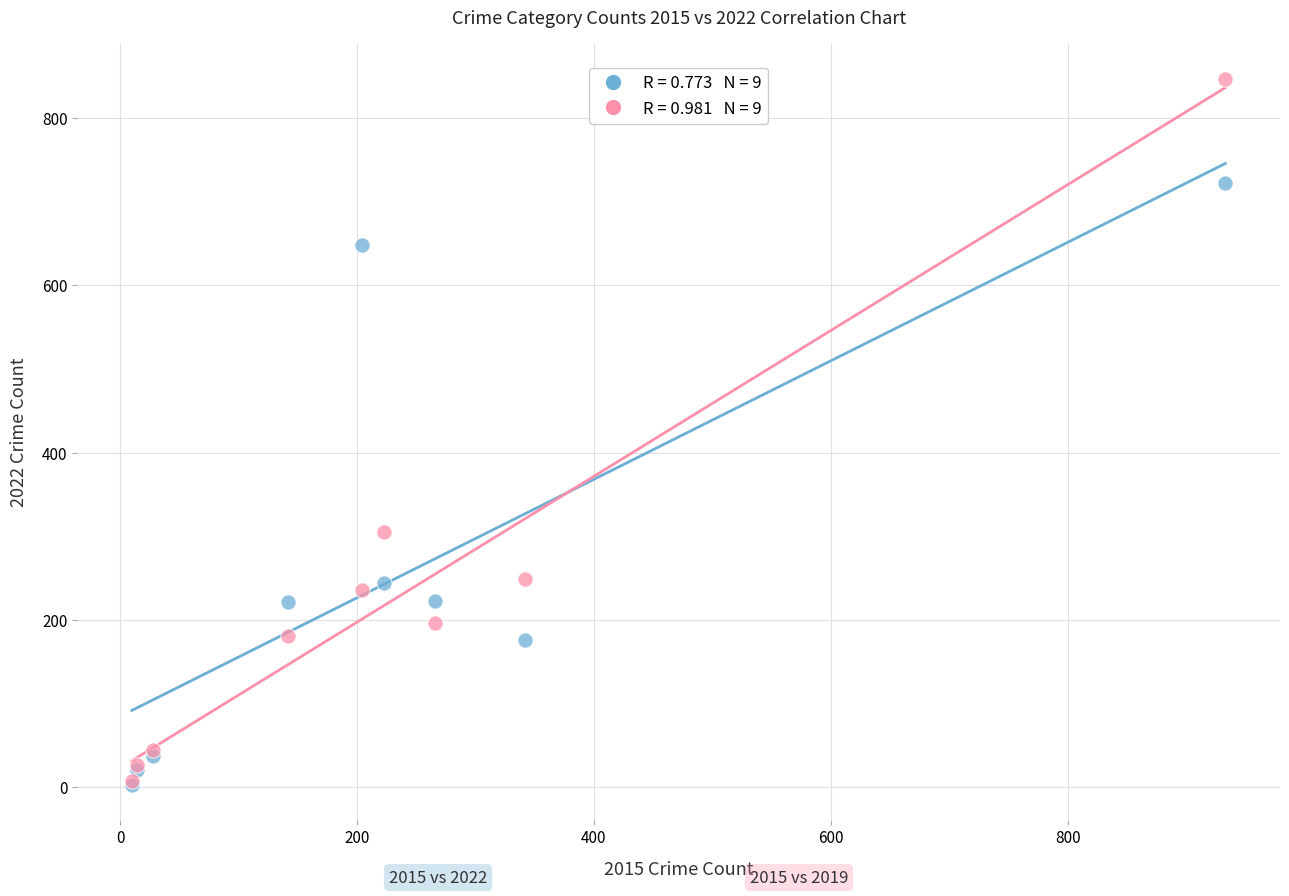

Across all series, what Y value is closest to 424?

305